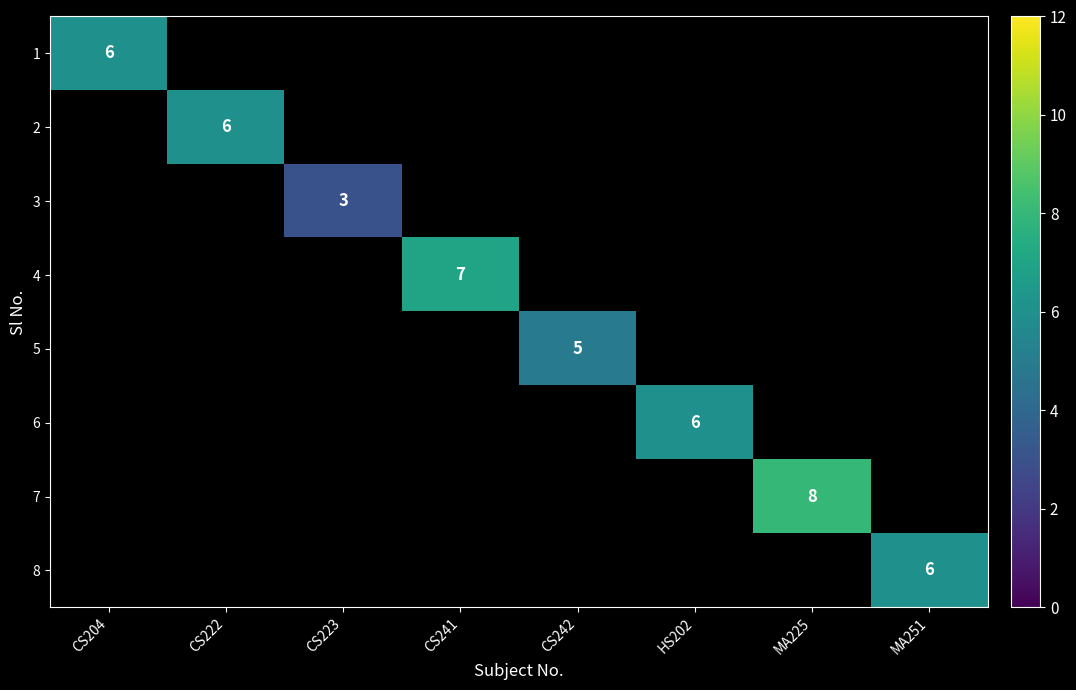

Is it true that 1 equals 3 at CS204?

False